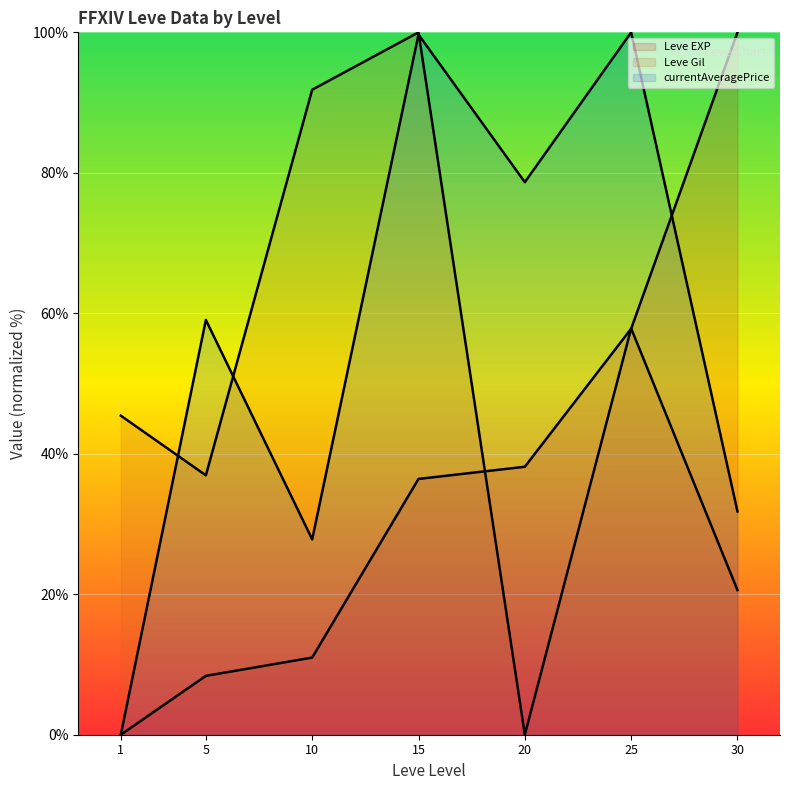

How many values in the Leve EXP (line) series exceed 36?

4